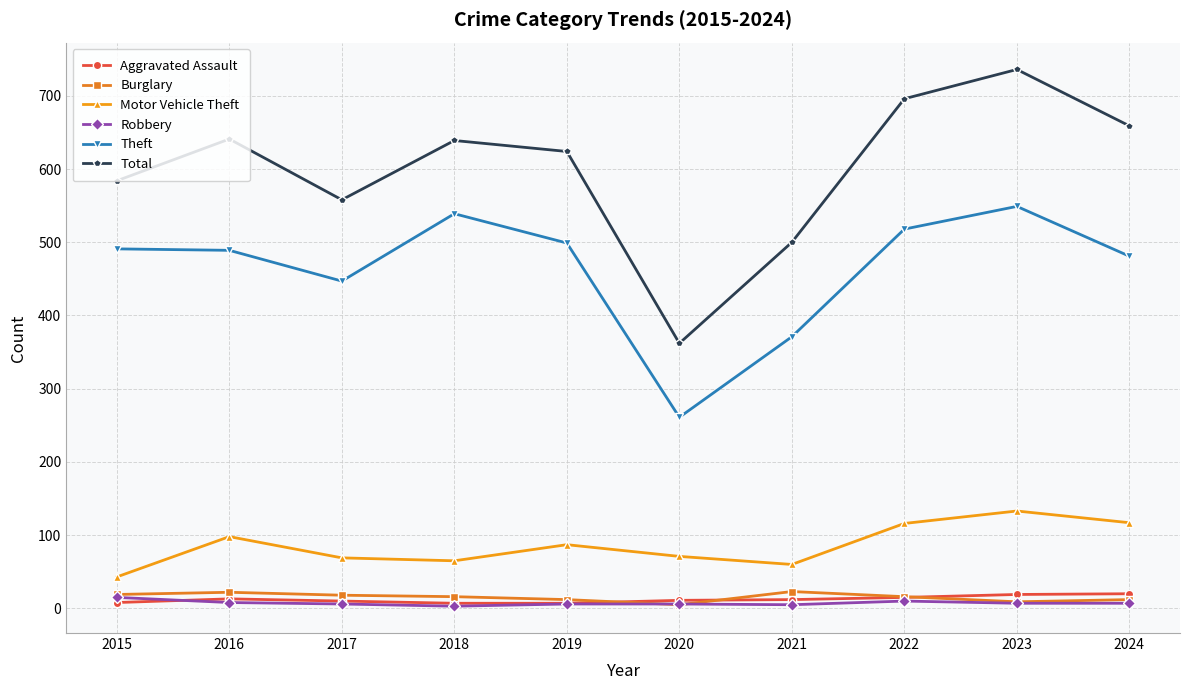

The Aggravated Assault series shows 12 at 2021. True or false?

True